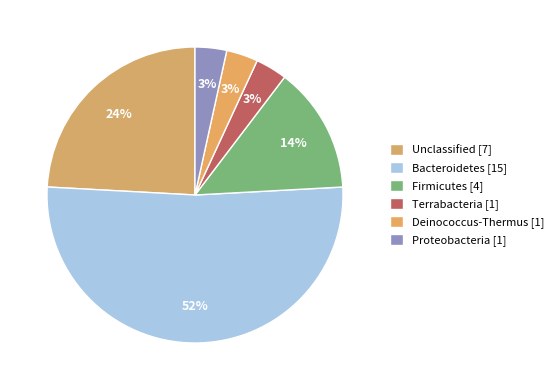

Count the number of slices in the pie.

6